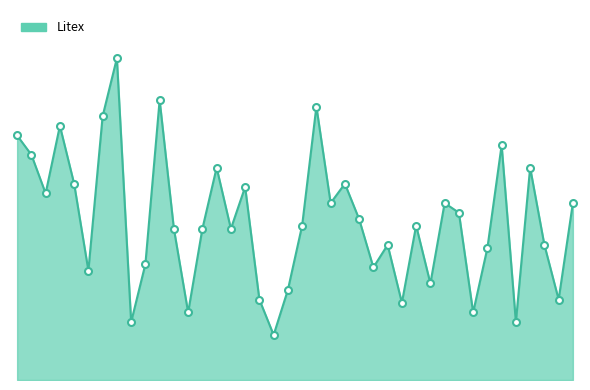

Reading left to right, list all the values displayed in this chart.

76	70	58	79	61	34	82	100	18	36	87	47	21	47	66	47	60	25	14	28	48	85	55	61	50	35	42	24	48	30	55	52	21	41	73	18	66	42	25	55